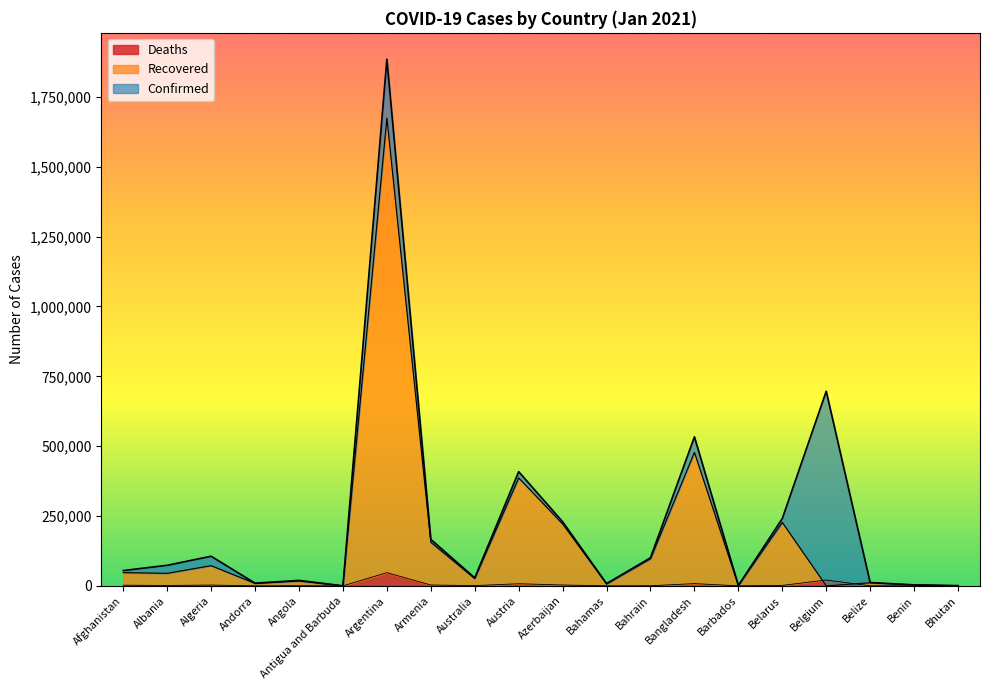

What is the label of the 13th point from the right?

Armenia